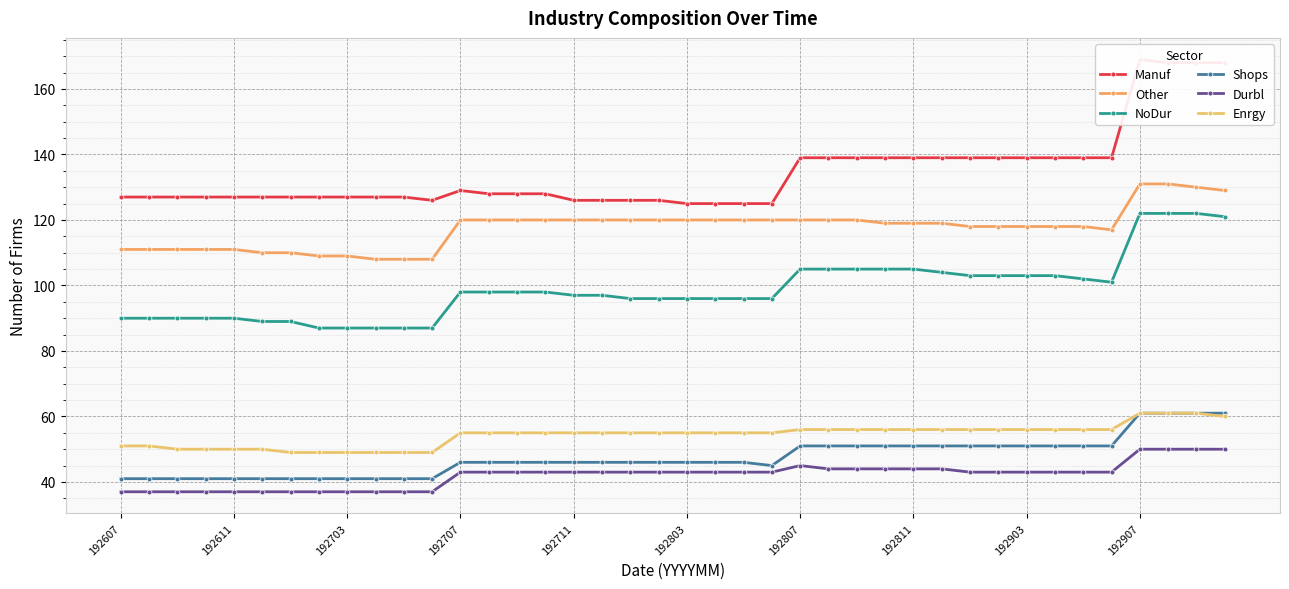

At how many categories does at least one series exceed 69?

40